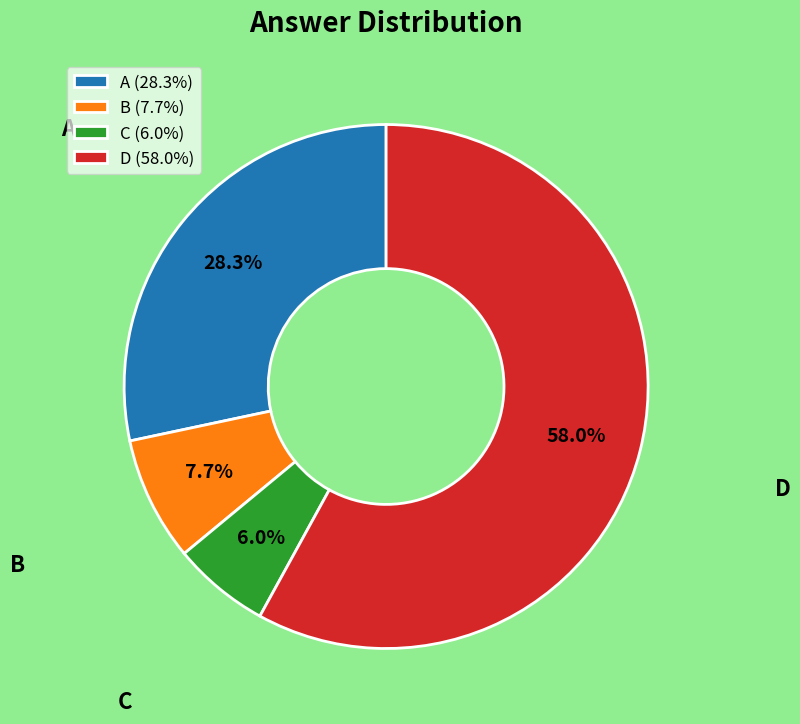

What is the majority slice?

D